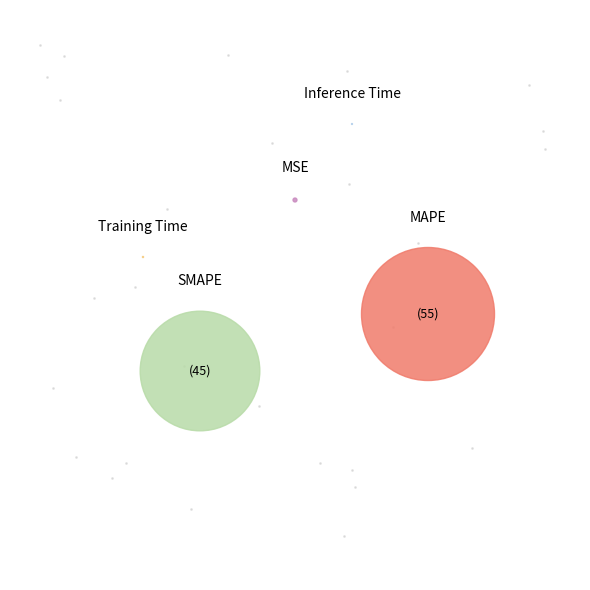

To the nearest percent, what portion does MAPE represent?

55%